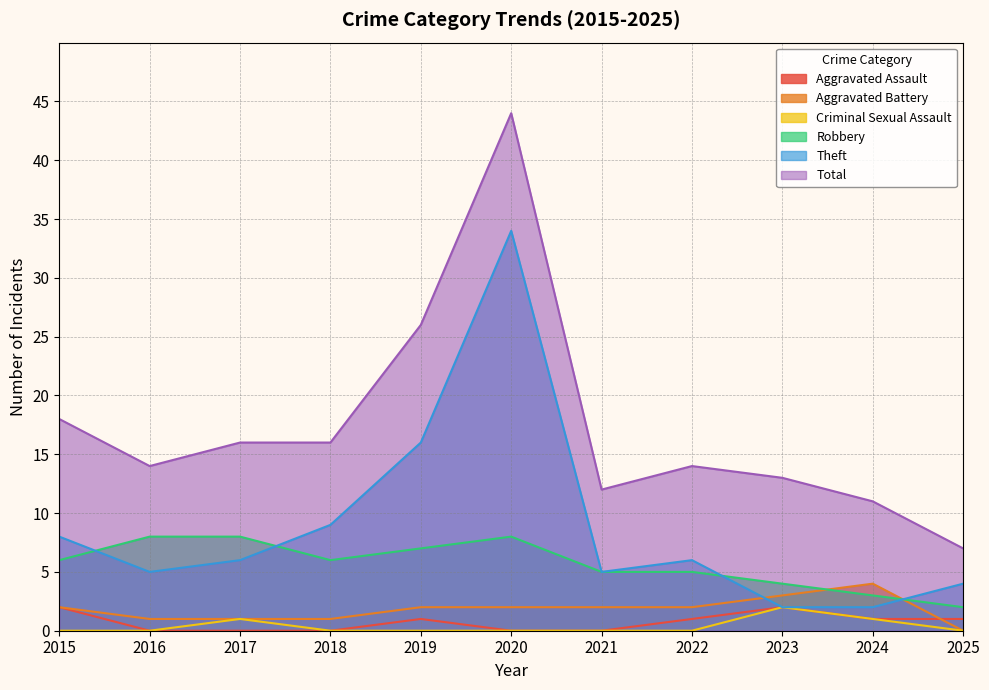

What is the difference between the Robbery values at 2021 and 2024?

2